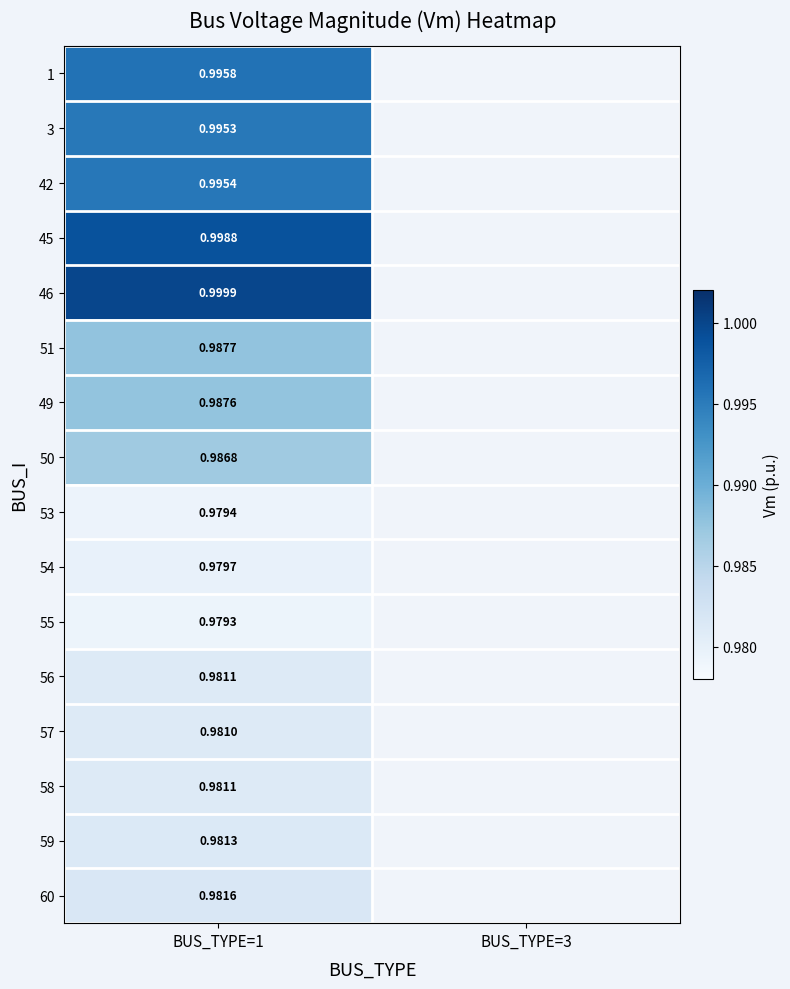

Between BUS_TYPE=3 and BUS_TYPE=1, which is larger?

BUS_TYPE=1